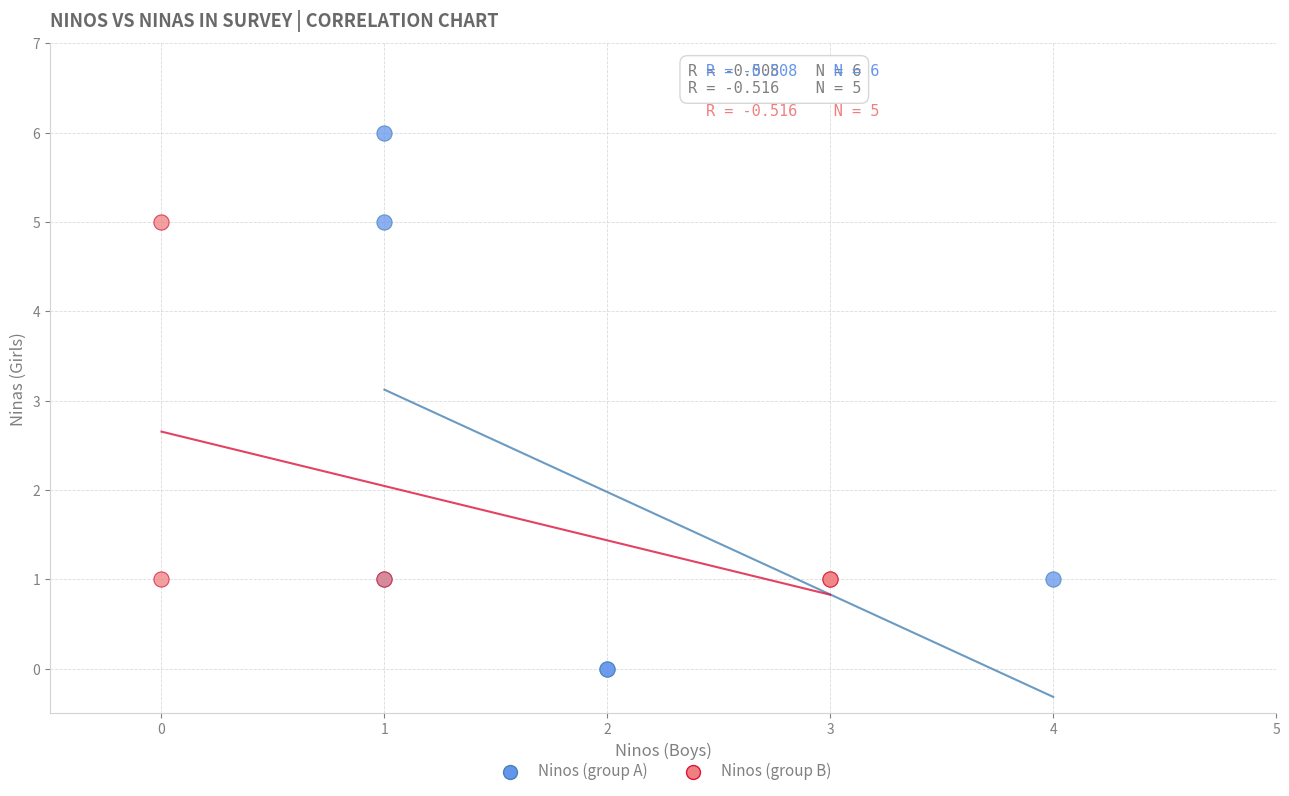

Which series reaches the maximum Y coordinate?

Ninos (group A)